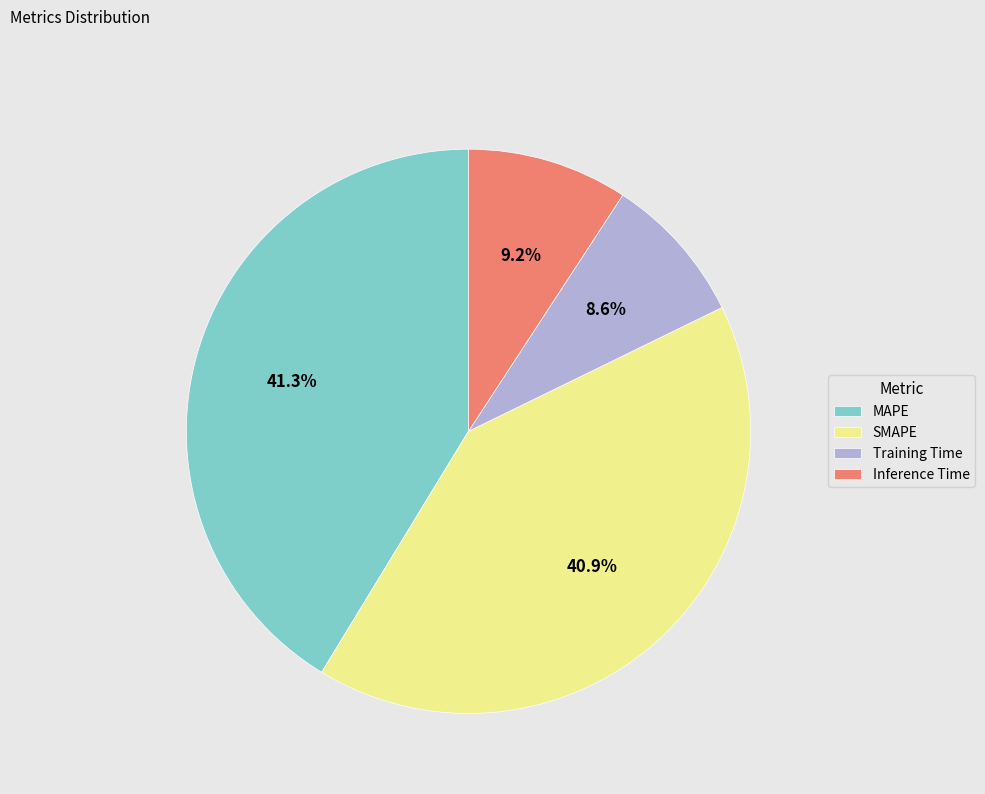

True or false: MAPE accounts for 41% of the total.

True